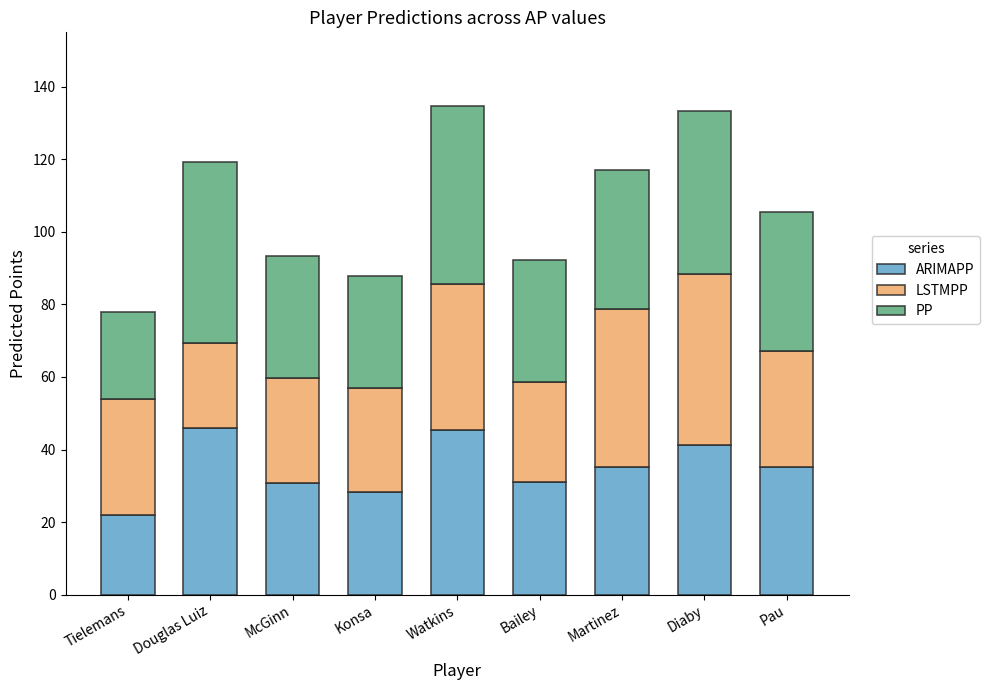

What is the total value across all series at Tielemans?

77.9